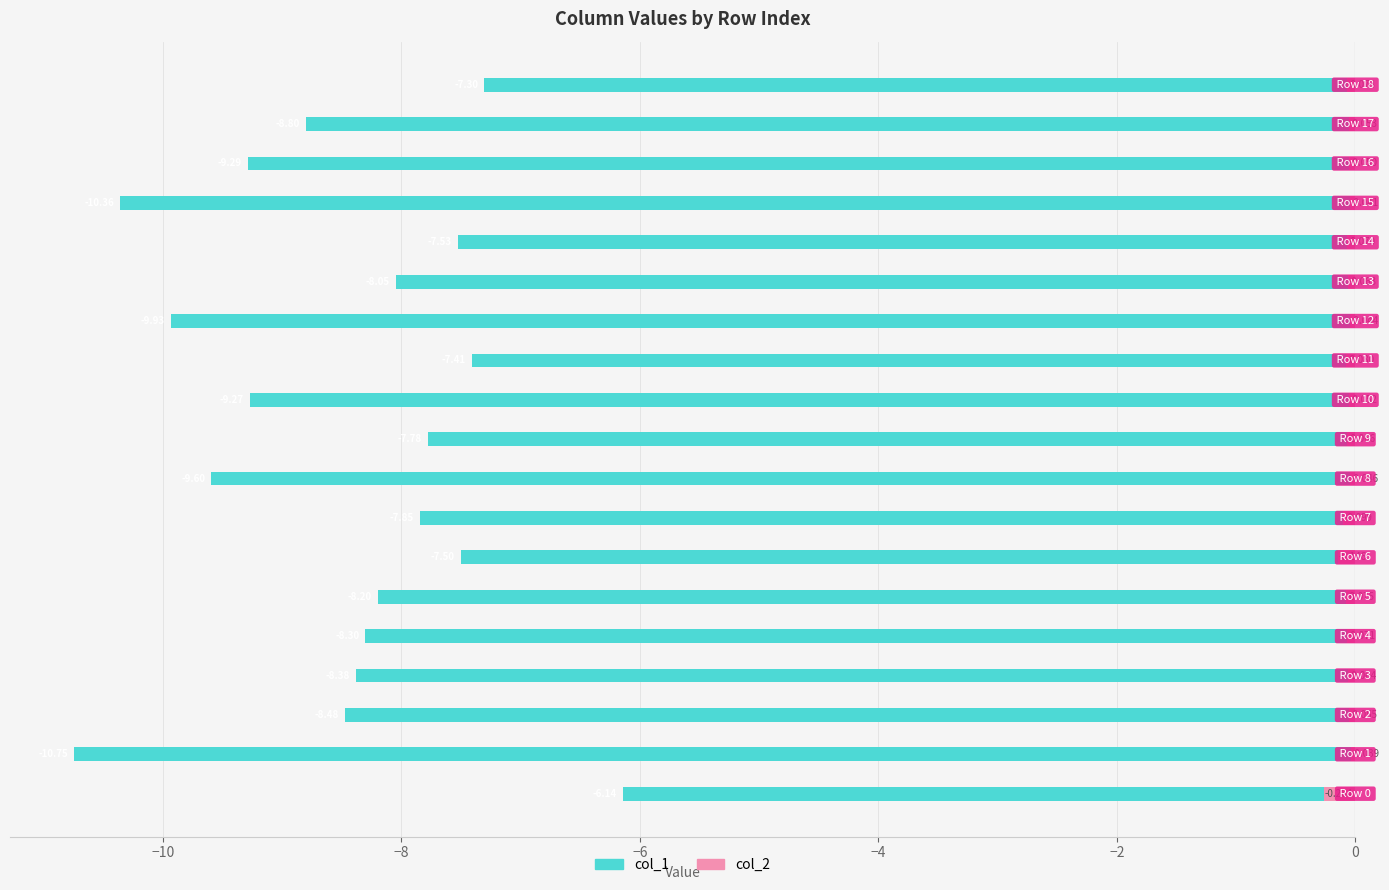

Reading left to right, what are all the values shown in this chart?

col_1: -6.1	-10.7	-8.5	-8.4	-8.3	-8.2	-7.5	-7.8	-9.6	-7.8	-9.3	-7.4	-9.9	-8.0	-7.5	-10.4	-9.3	-8.8	-7.3
col_2: -0.3	-0.0	-0.1	-0.1	-0.1	-0.1	-0.1	-0.1	-0.0	-0.1	-0.1	-0.1	-0.0	-0.1	-0.1	-0.0	-0.1	-0.1	-0.1